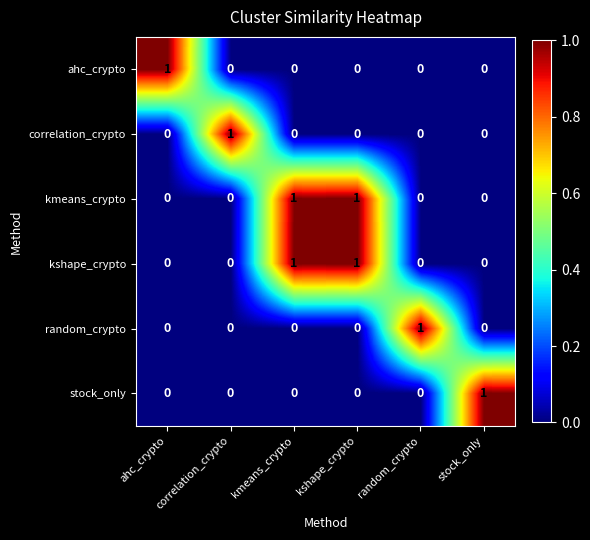

How many data points does each series have?

6